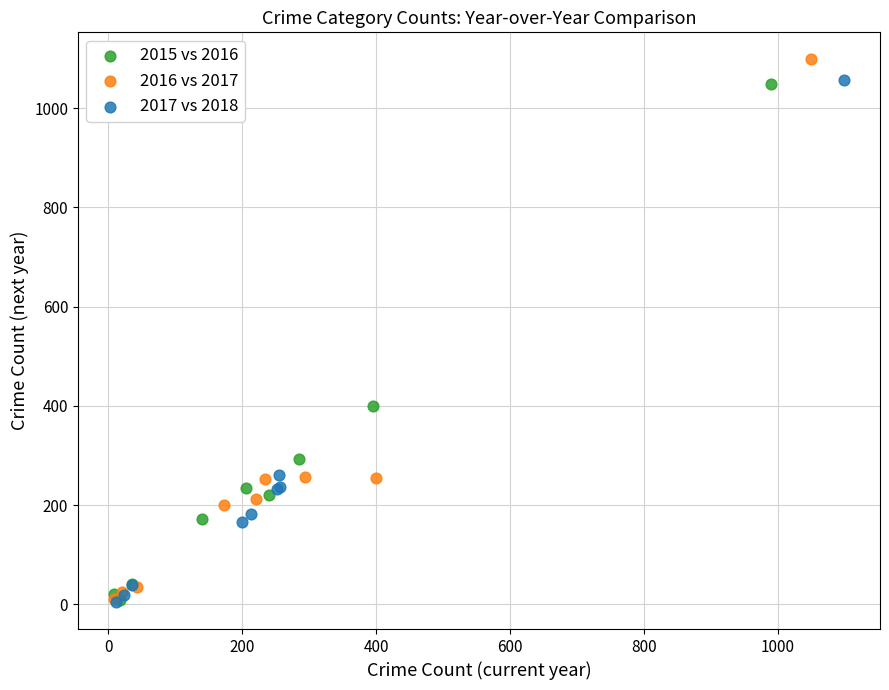

Which series reaches the maximum Y coordinate?

2016 vs 2017